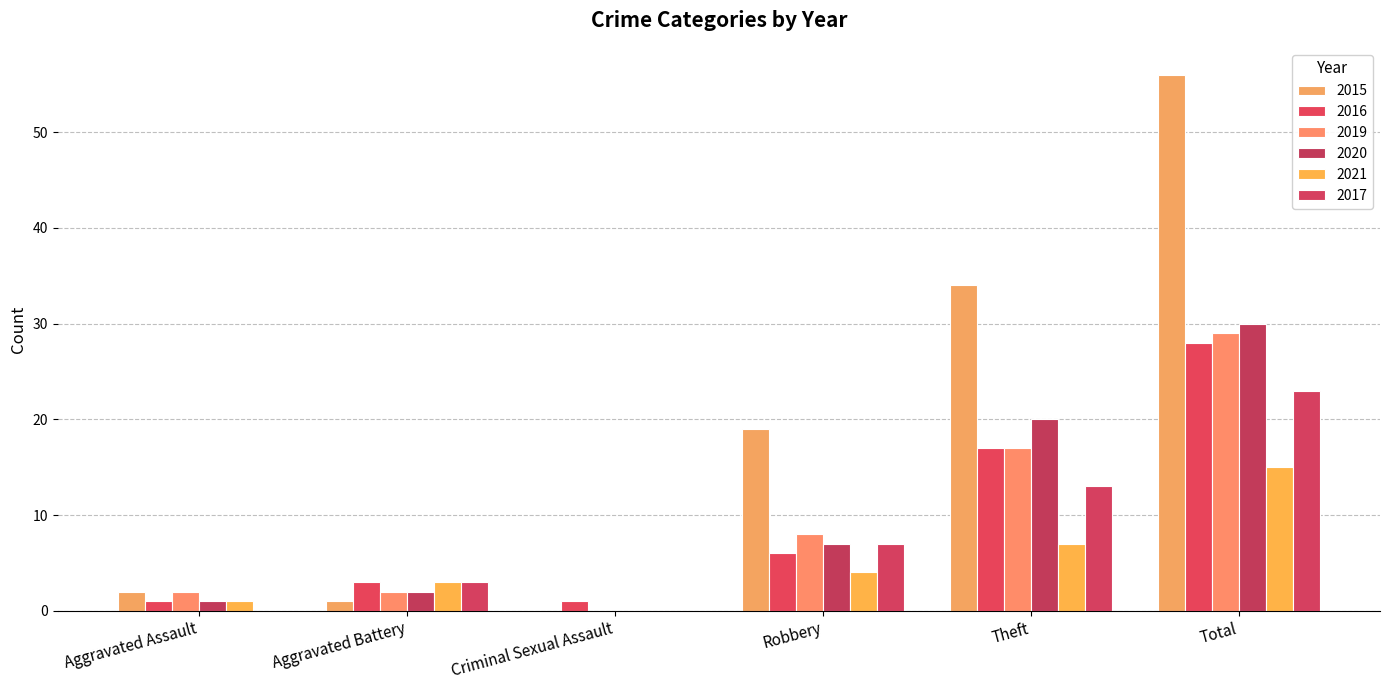

The 2021 series shows 1 at Robbery. True or false?

False